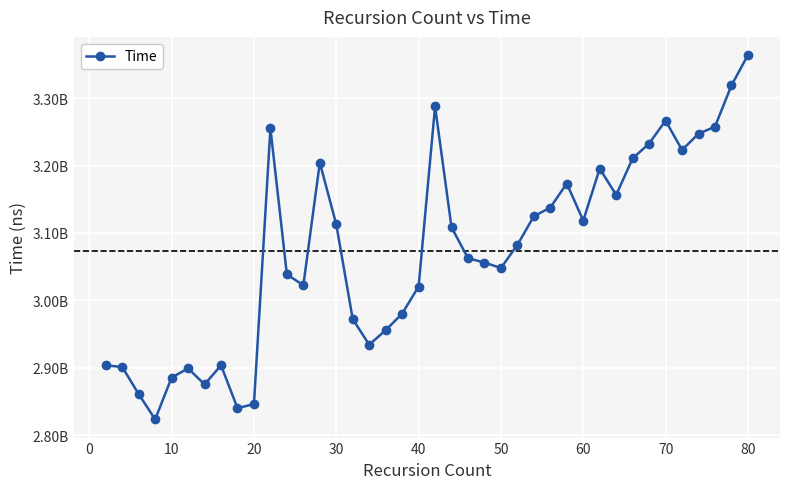

How many interior local peaks (higher than both neighbors) does the data have?

8